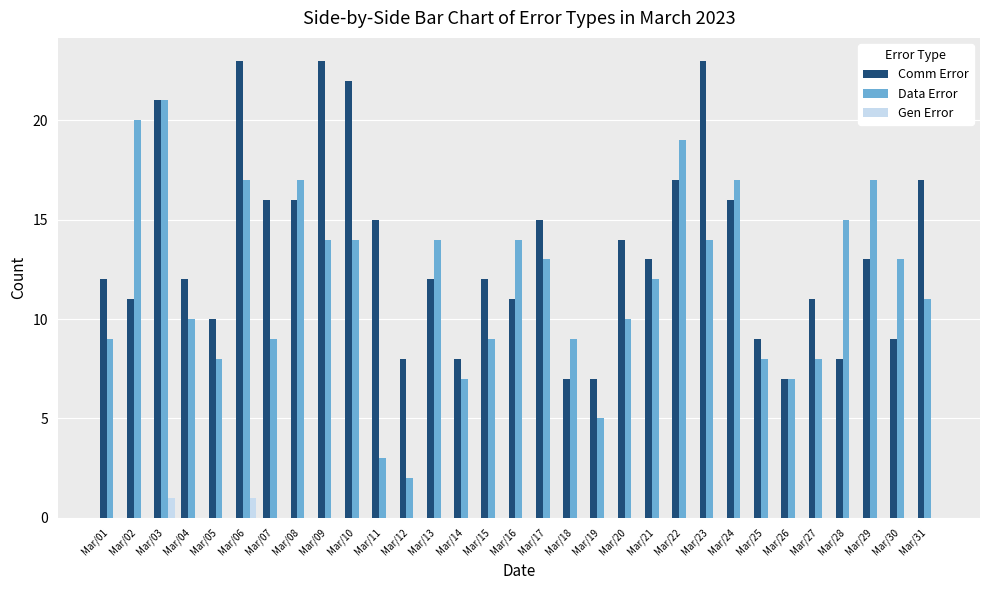

Read the Data Error value at Mar/01, to the nearest 5.

10